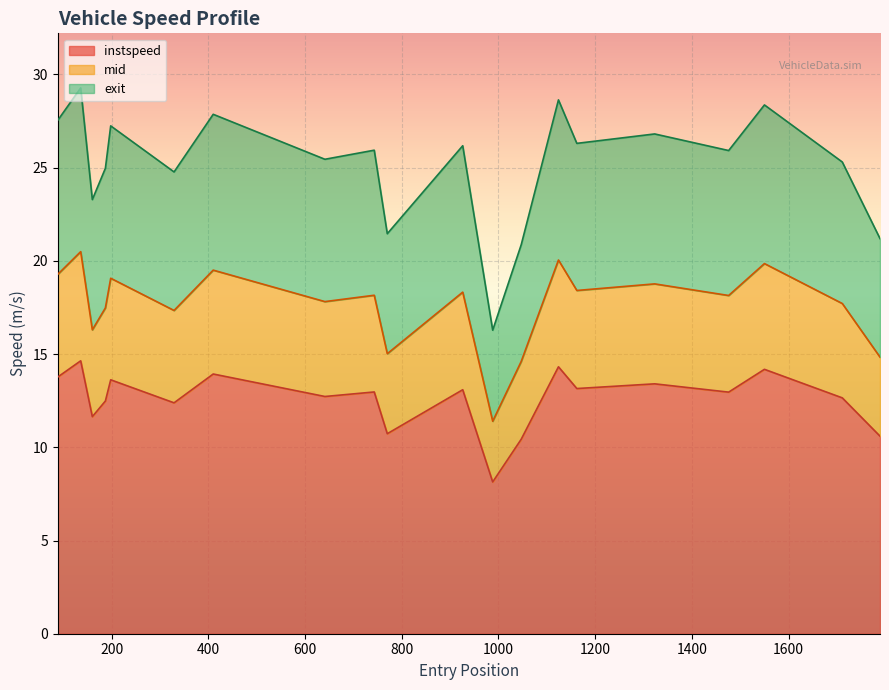

What are all the series names shown in the legend?

instspeed, mid, exit